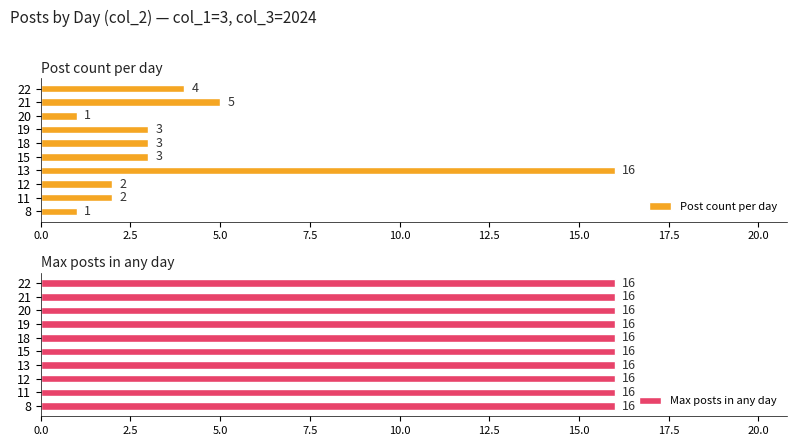

What is the difference between the maximum and minimum values in the Post count per day series?

15